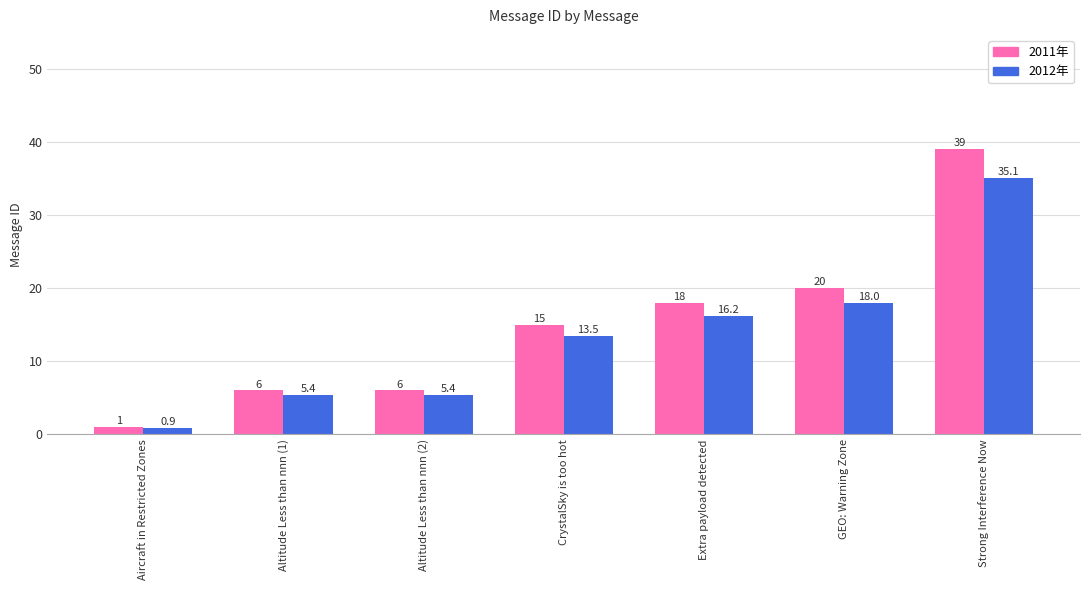

At which category is the sum across all series the highest?

Strong Interference Now